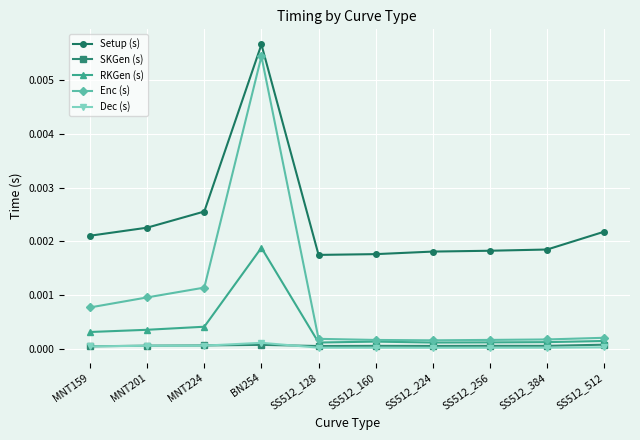

Which category has the highest value across all series?

BN254